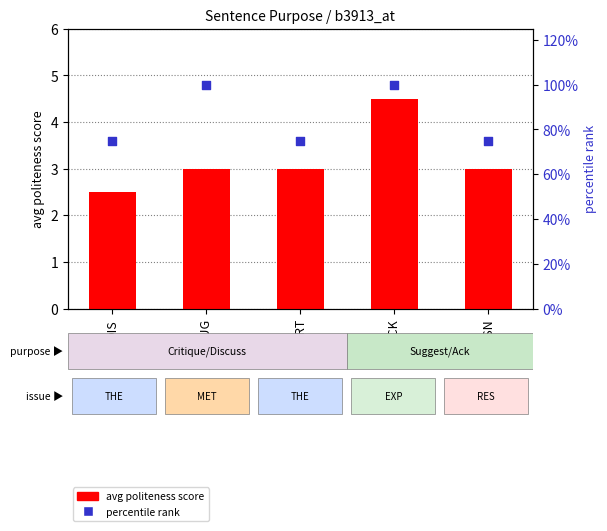

Which series contains the highest Y value?

percentile rank